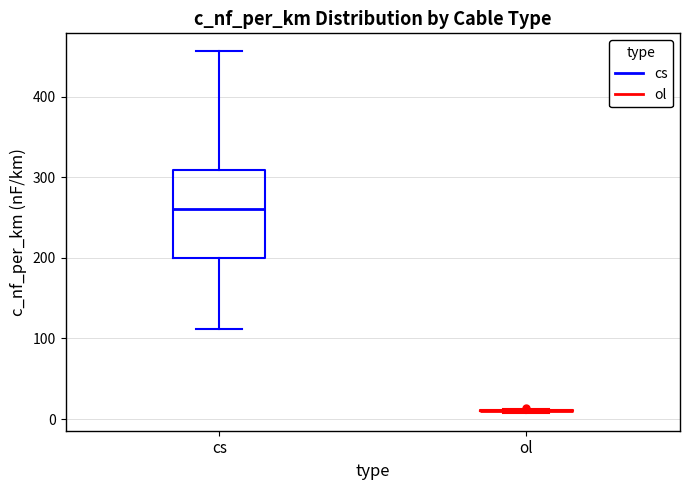

Reading left to right, read every box against the y-axis: the position of its median line, the range the box covers, and the ends of its whiskers. The values are not printed on the chart, so give them approximately, as read against the axis.

cs: median 260, box 200 to 310, whiskers 110 to 460
ol: box collapsed to a line at 10, whiskers 10 to 10